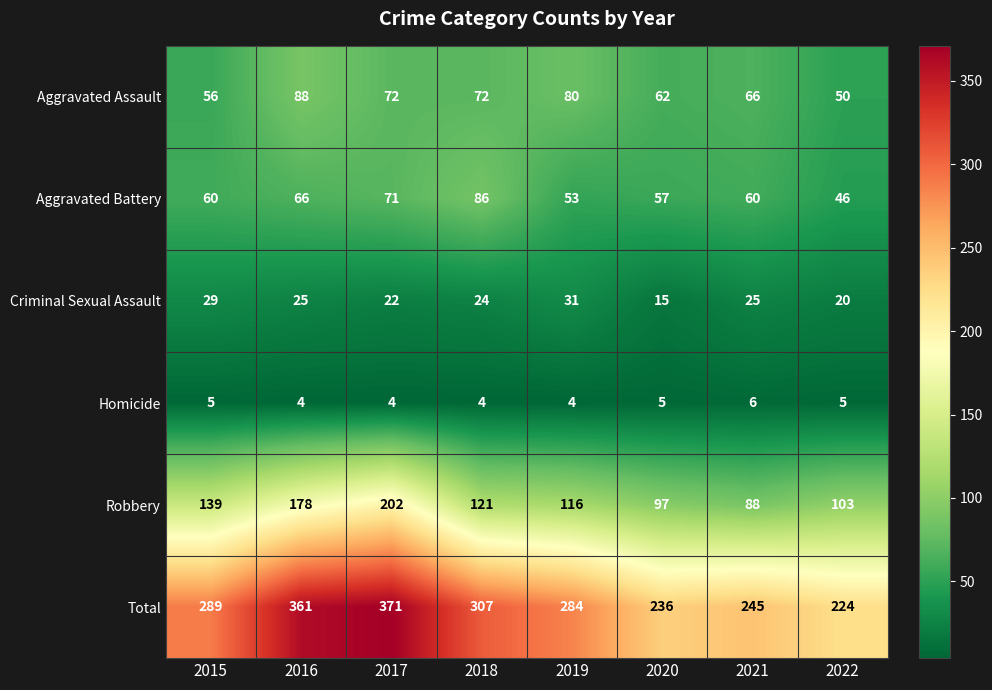

Is the value of Aggravated Assault at 2015 greater than the value of Criminal Sexual Assault at 2015?

Yes